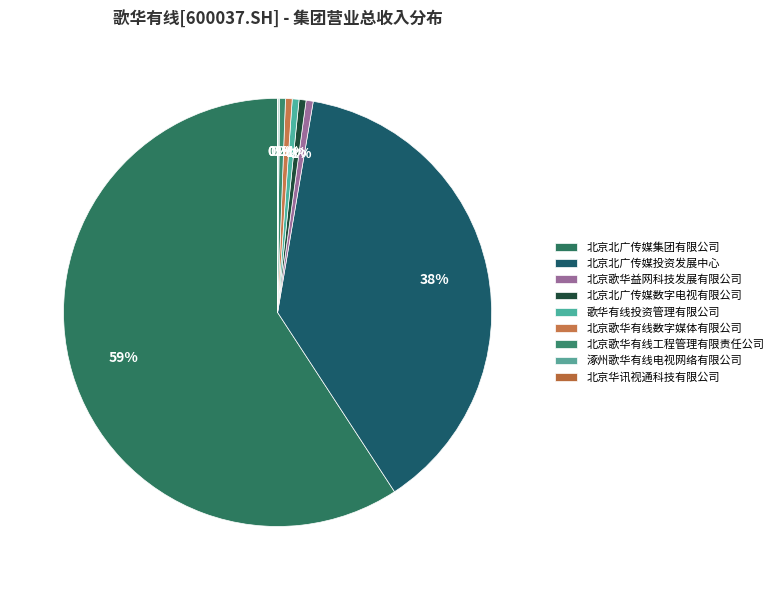

What percentage is NOT represented by 北京北广传媒集团有限公司?

40.8%